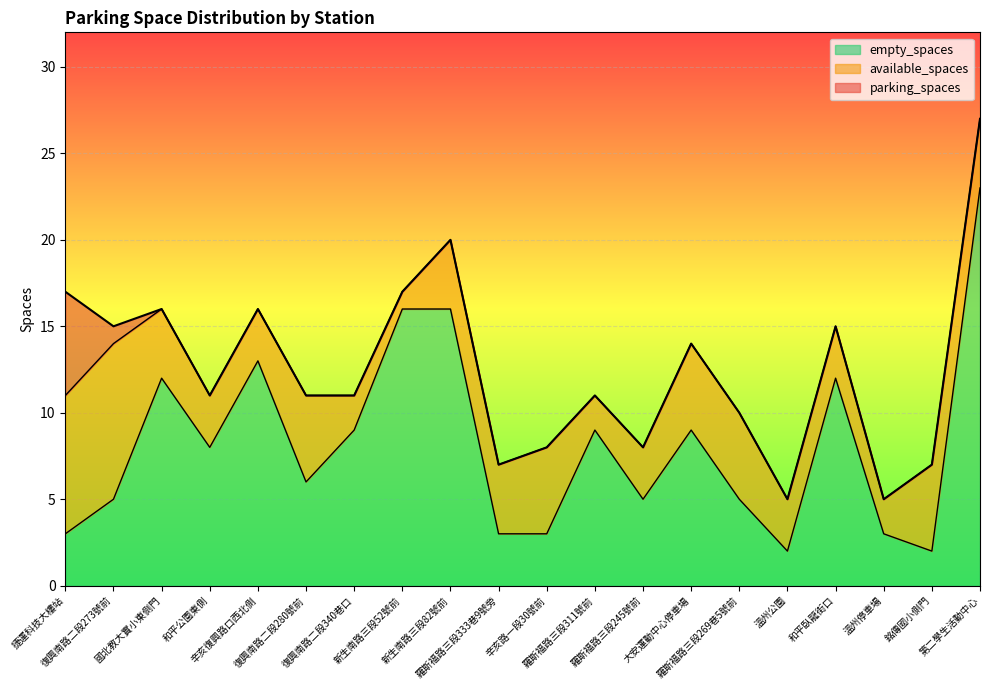

Which series has the largest range (max minus min)?

parking_spaces